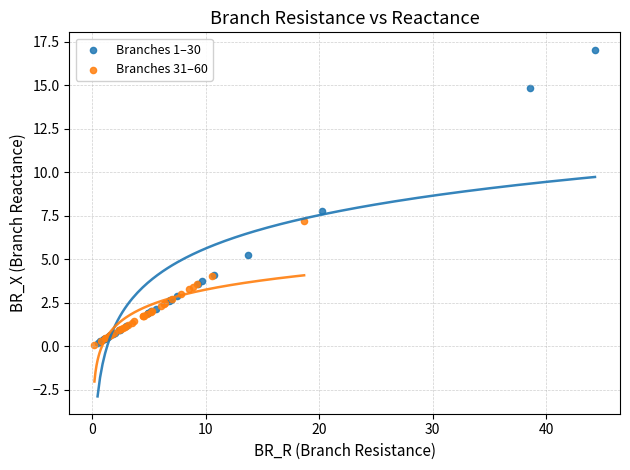

Which series has the largest Y range (max minus min)?

Branches 1–30